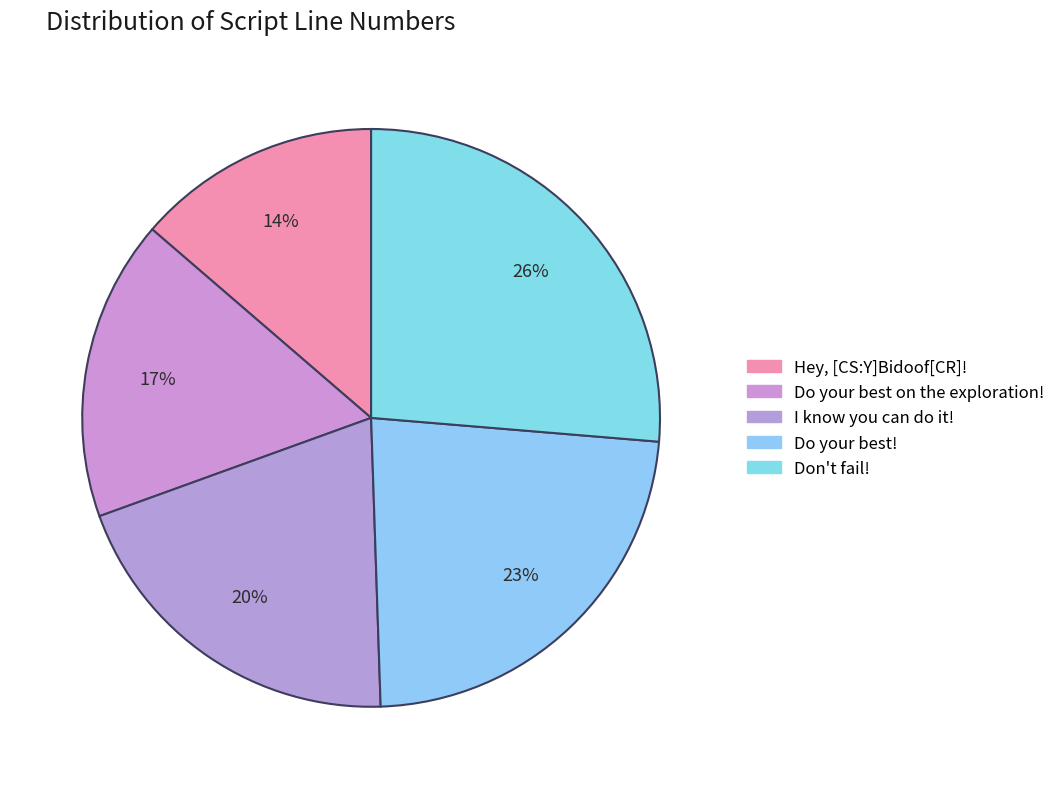

Does Don't fail! account for over 50% of the chart?

No